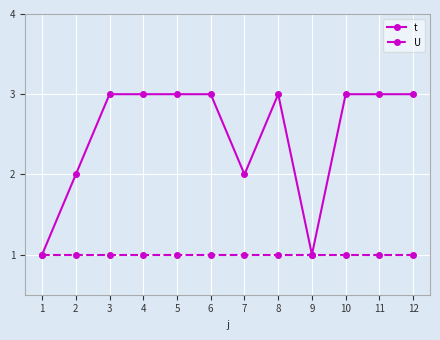

Count the number of data series in this chart.

2